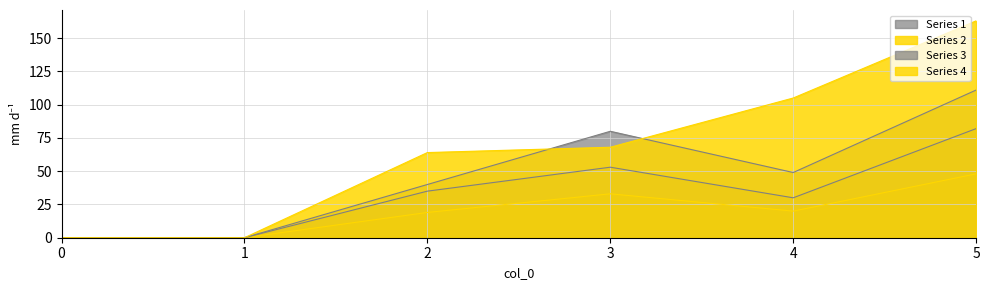

How many lines are shown in the chart?

4